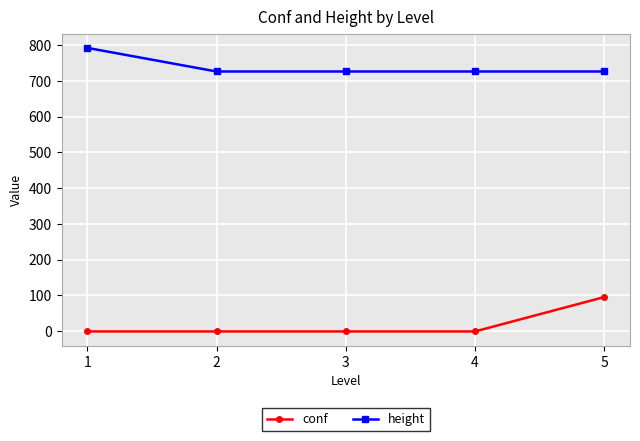

How many values in the height series exceed 726?

1